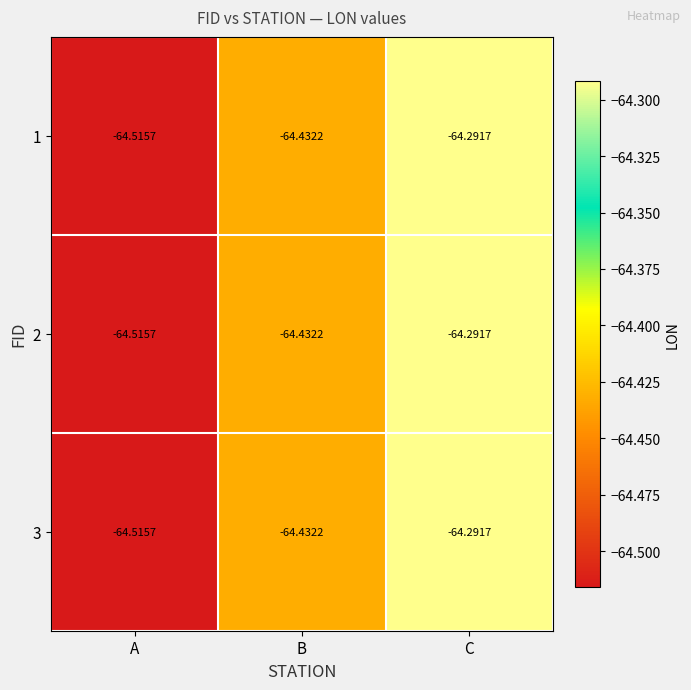

Is the value of 1 at C greater than the value of 3 at B?

Yes